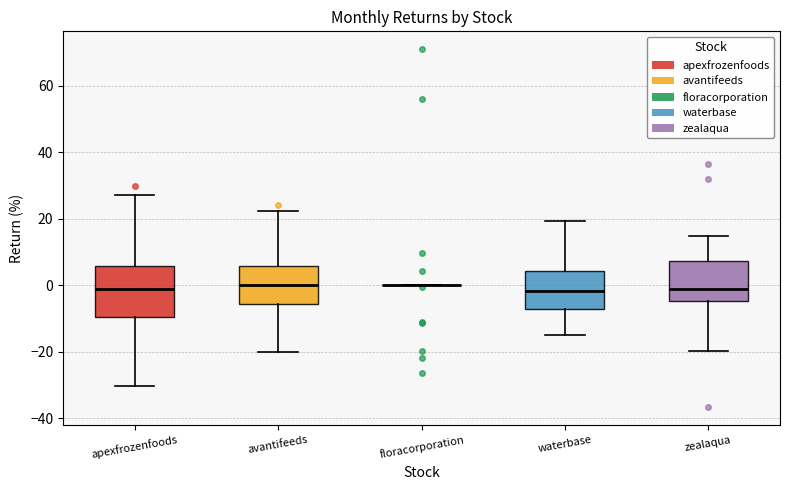

Which box is the tallest, from its lower edge to its upper edge?

apexfrozenfoods